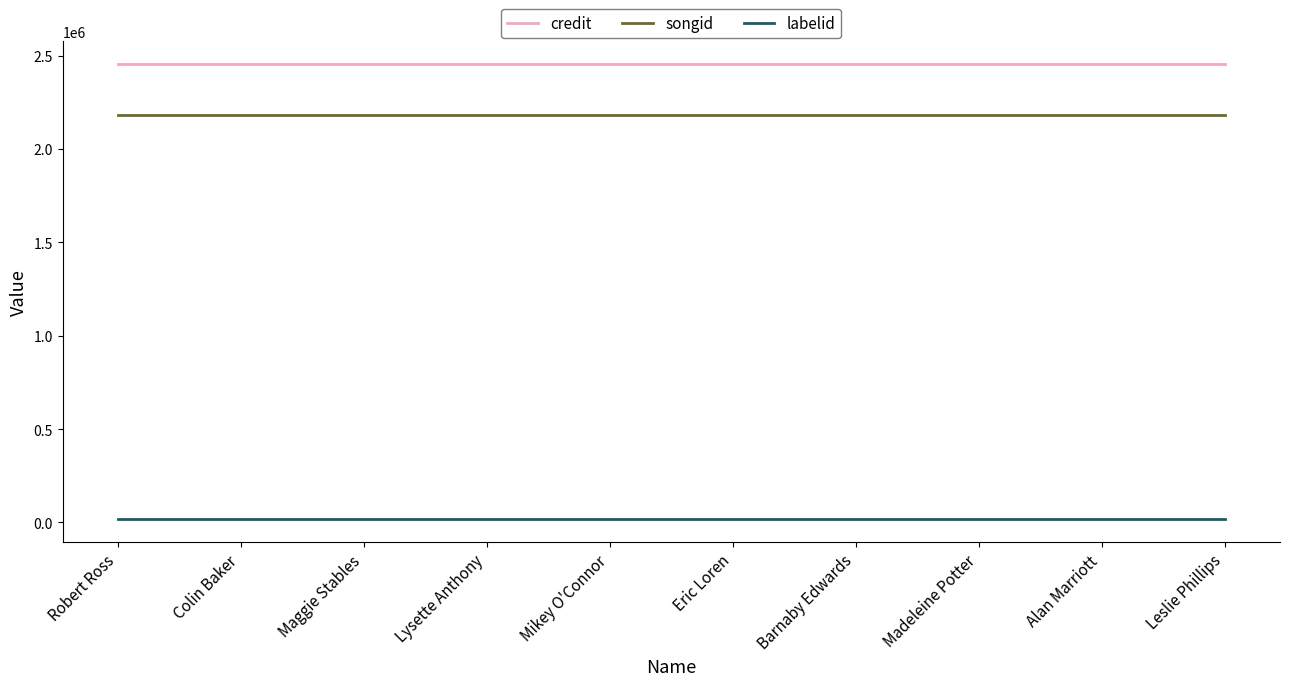

Rank the series at Leslie Phillips from lowest to highest value.

labelid, songid, credit